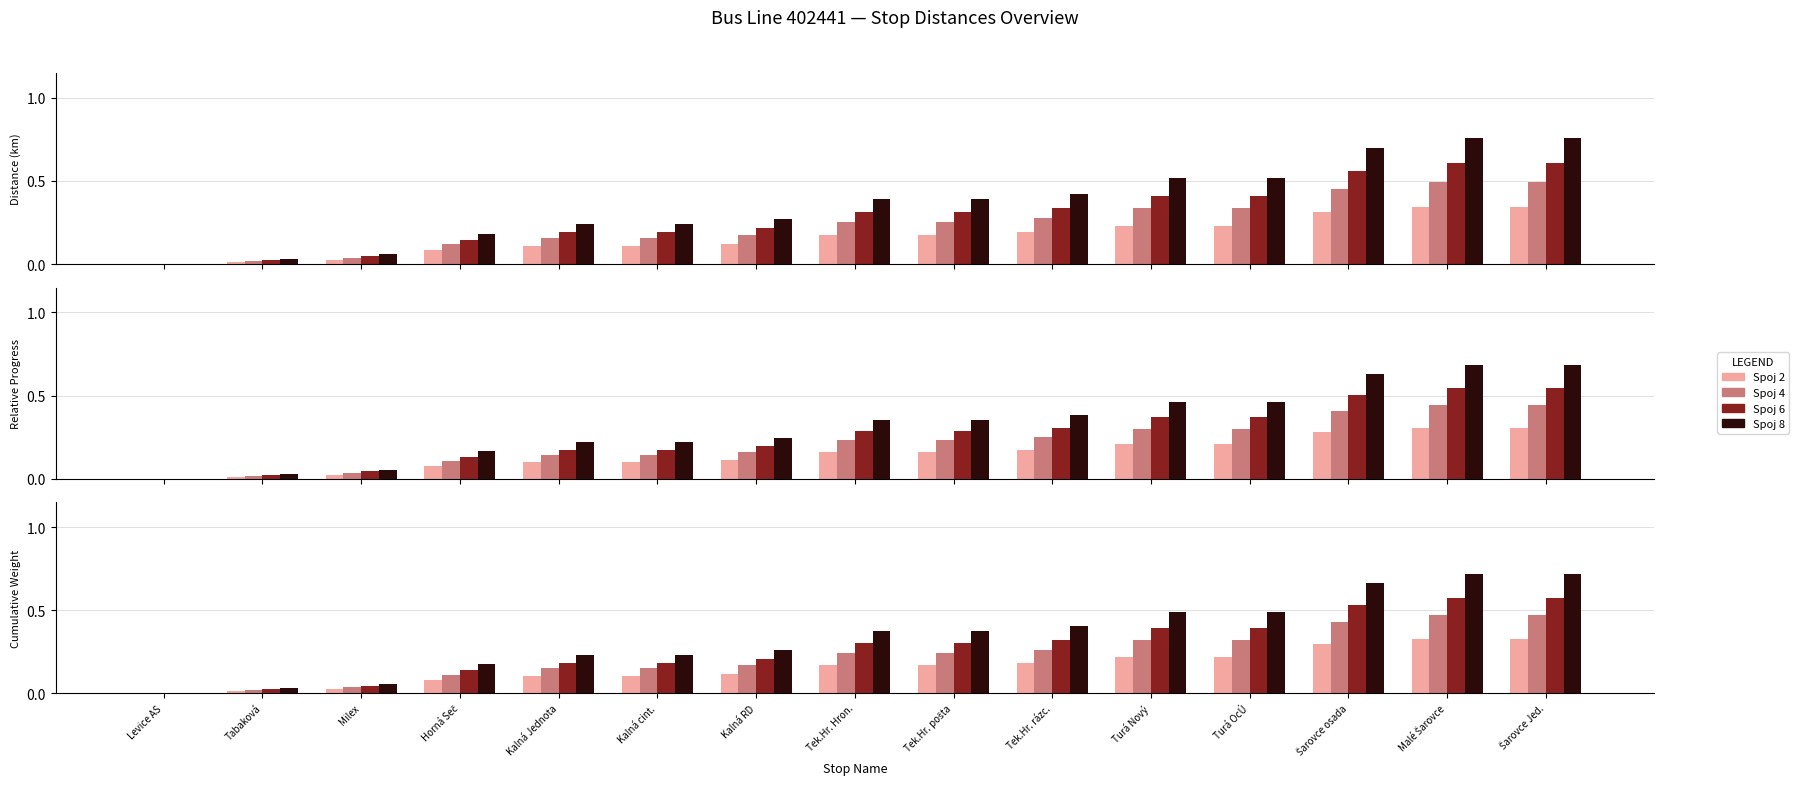

What is the label of the 15th bar from the right?

Levice AS